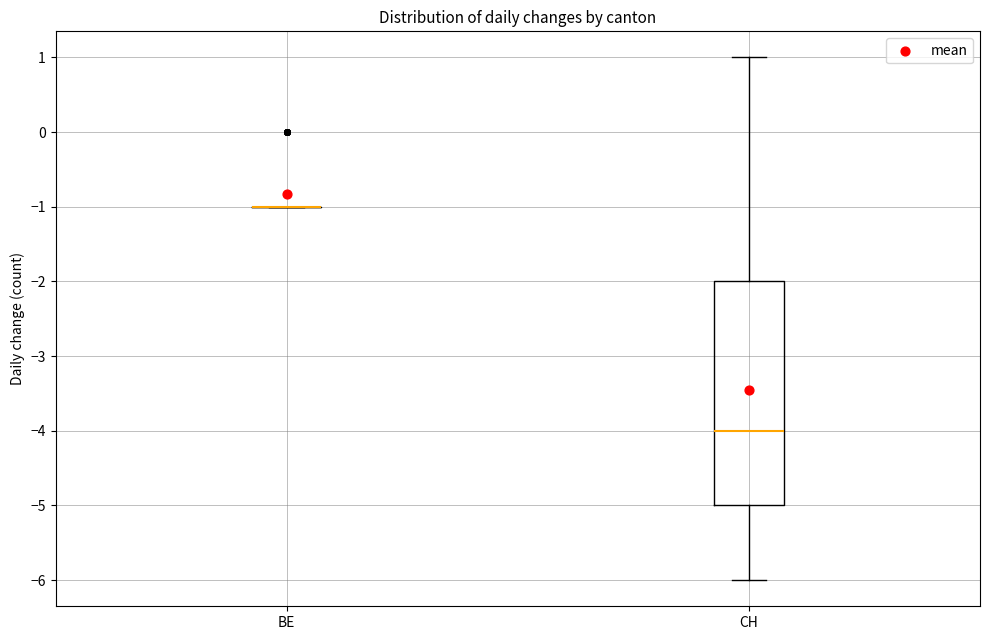

Reading left to right, read every box against the y-axis: the position of its median line, the range the box covers, and the ends of its whiskers. The values are not printed on the chart, so give them approximately, as read against the axis.

BE: box collapsed to a line at -1, whiskers -1 to -1
CH: median -4, box -5 to -2, whiskers -6 to 1